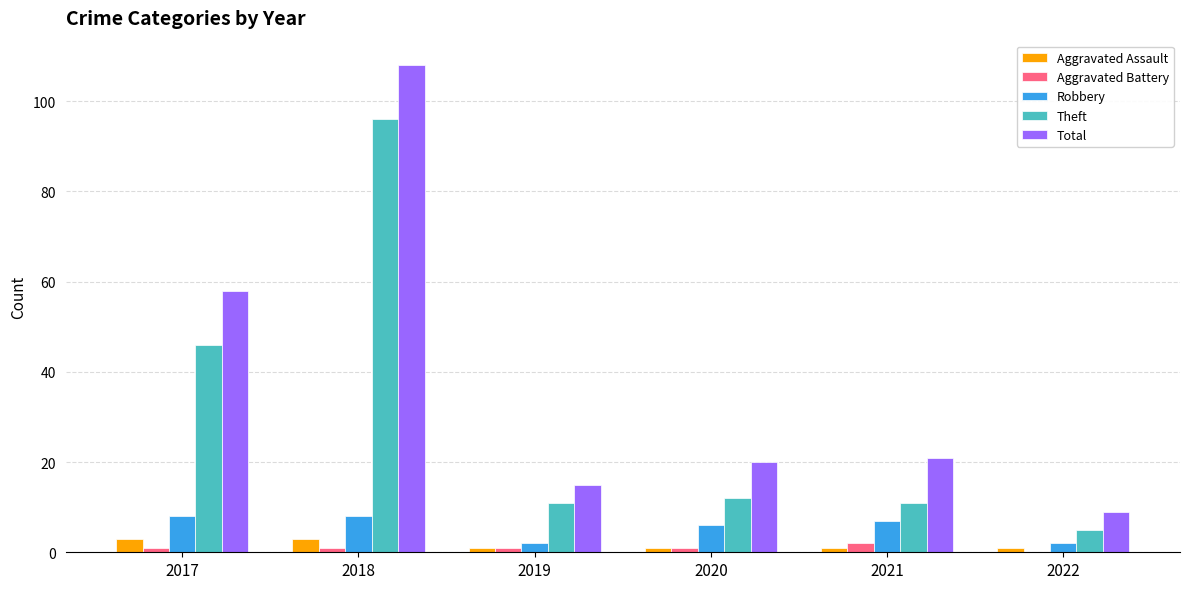

What is the sum of all Total values?

231